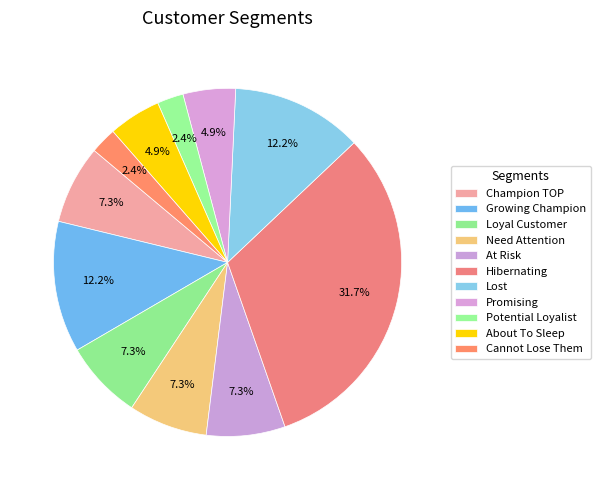

What portion of the pie excludes Need Attention?

92.7%